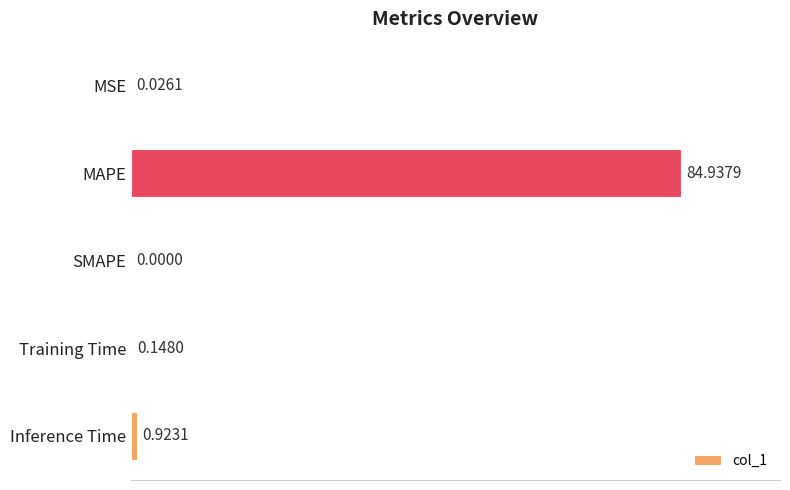

What is the sum of all values?

86.0